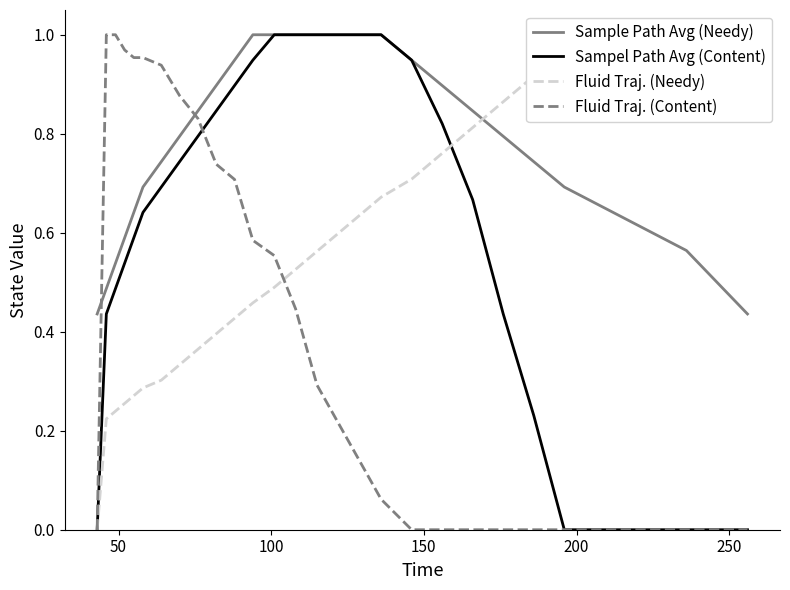

What are all the series names shown in the legend?

Sample Path Avg (Needy), Sampel Path Avg (Content), Fluid Traj. (Needy), Fluid Traj. (Content)